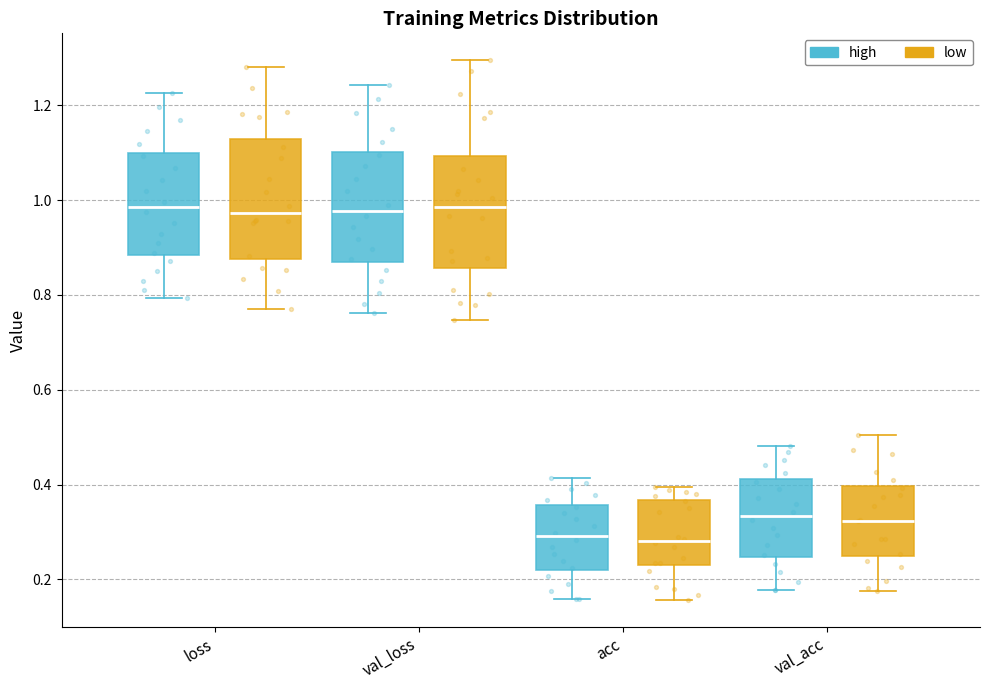

Reading left to right, transcribe this box plot: for each box, give where its median line is, the range the box spans, and where its two whiskers end, as read against the y-axis. The values are not printed on the chart, so give them approximately, as read against the axis.

loss (high): median 0.98, box 0.88 to 1.10, whiskers 0.80 to 1.22
loss (low): median 0.98, box 0.88 to 1.12, whiskers 0.78 to 1.28
val_loss (high): median 0.98, box 0.86 to 1.10, whiskers 0.76 to 1.24
val_loss (low): median 0.98, box 0.86 to 1.10, whiskers 0.74 to 1.30
acc (high): median 0.30, box 0.22 to 0.36, whiskers 0.16 to 0.42
acc (low): median 0.28, box 0.24 to 0.36, whiskers 0.16 to 0.40
val_acc (high): median 0.34, box 0.24 to 0.42, whiskers 0.18 to 0.48
val_acc (low): median 0.32, box 0.24 to 0.40, whiskers 0.18 to 0.50